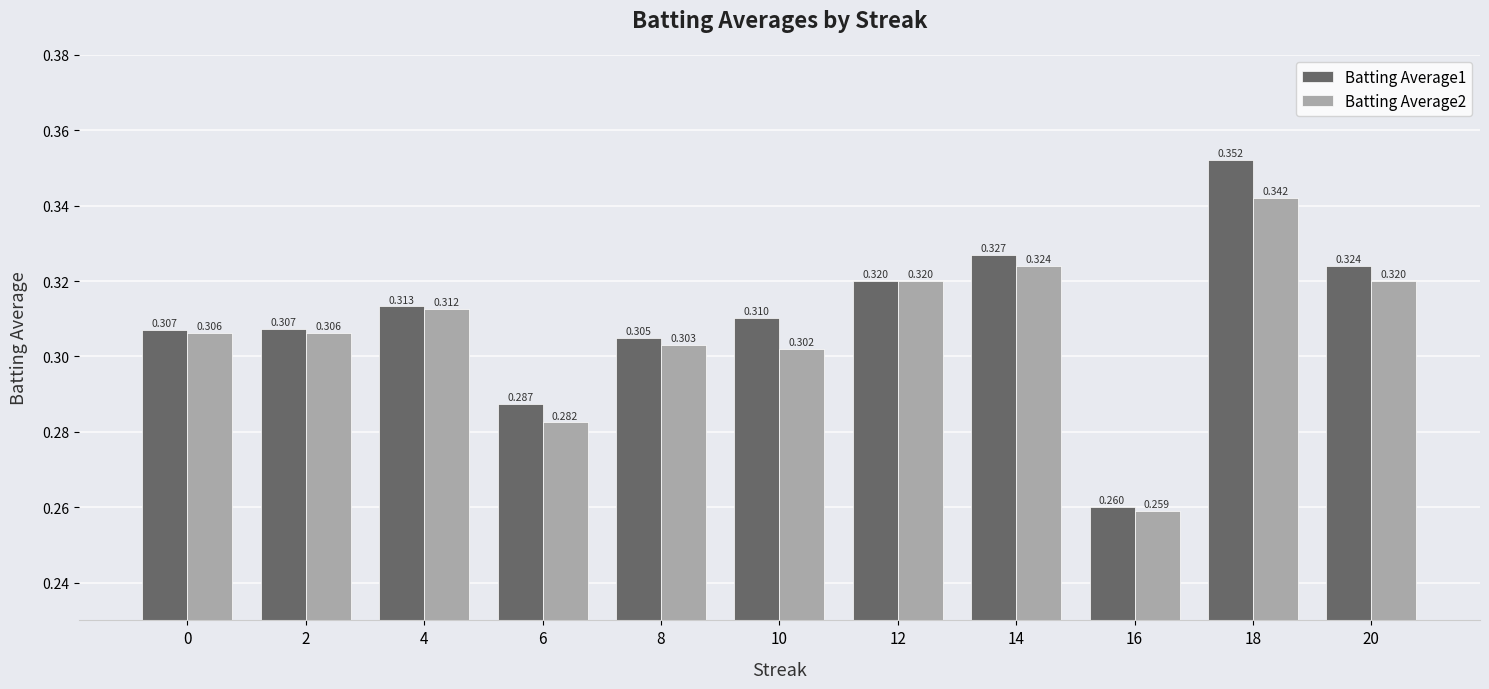

At which category does the chart reach its peak across all series?

18